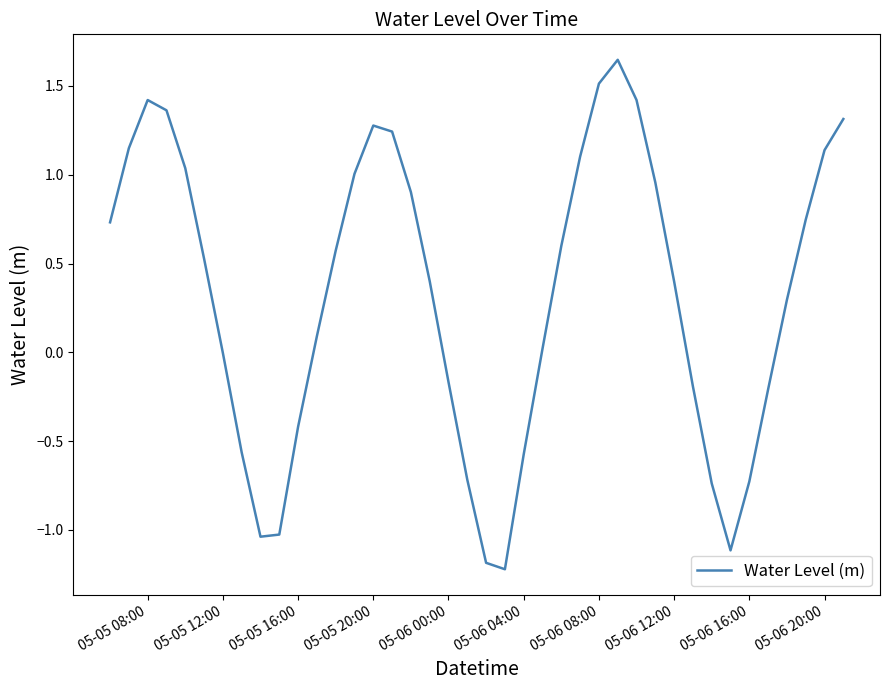

What is the difference between the maximum and second lowest values?

2.8